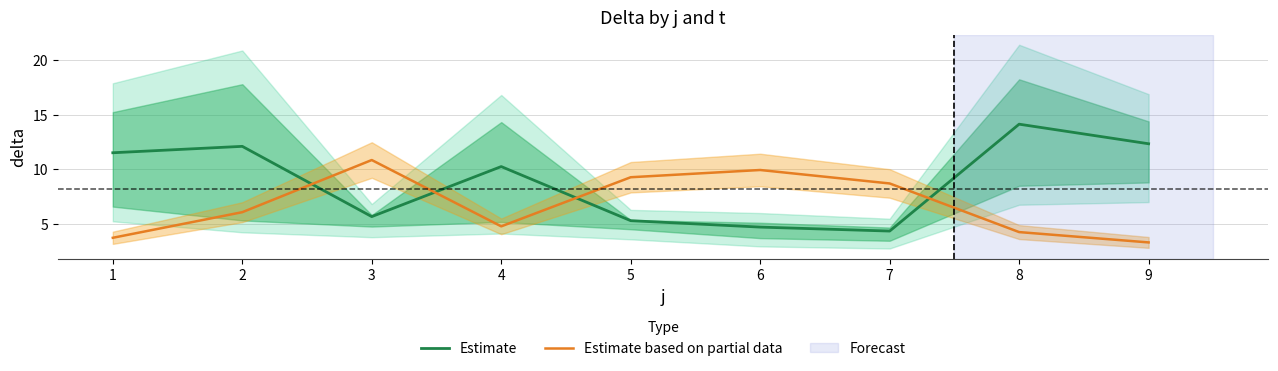

The Estimate based on partial data series shows 8.7 at 7. True or false?

True